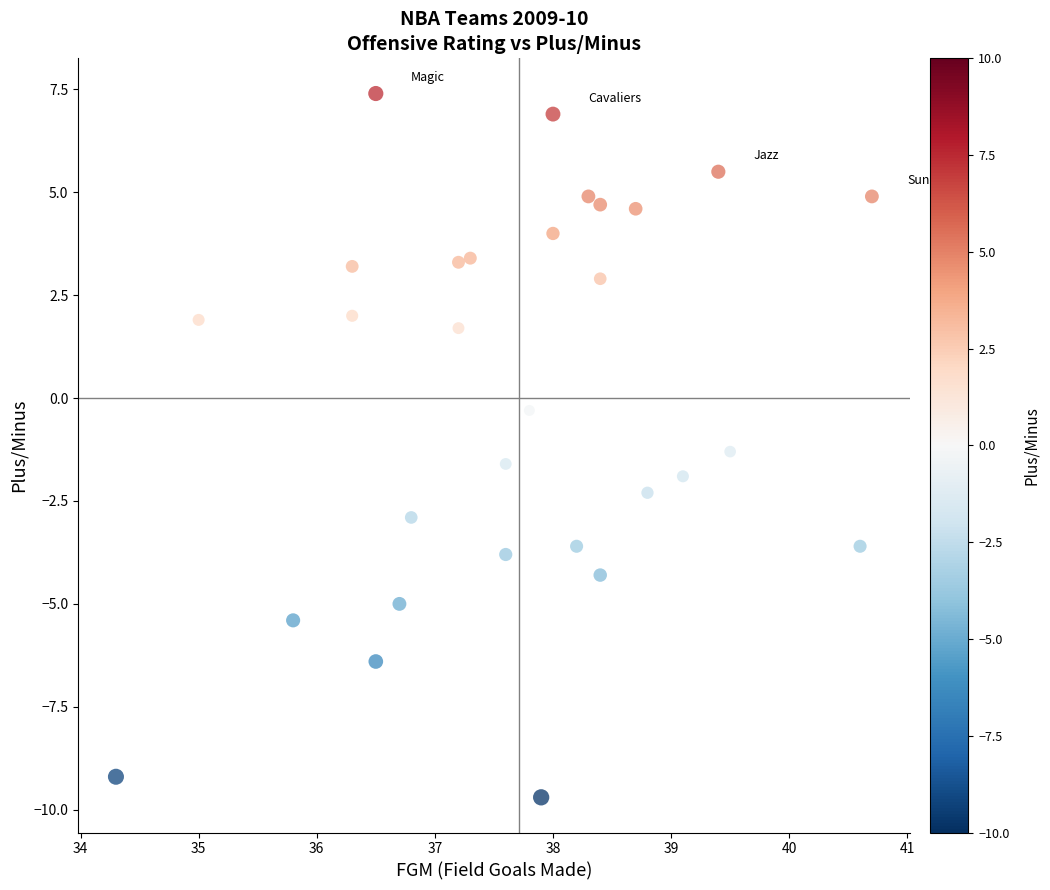

What Y value in the scatter plot is closest to -1?

-1.3